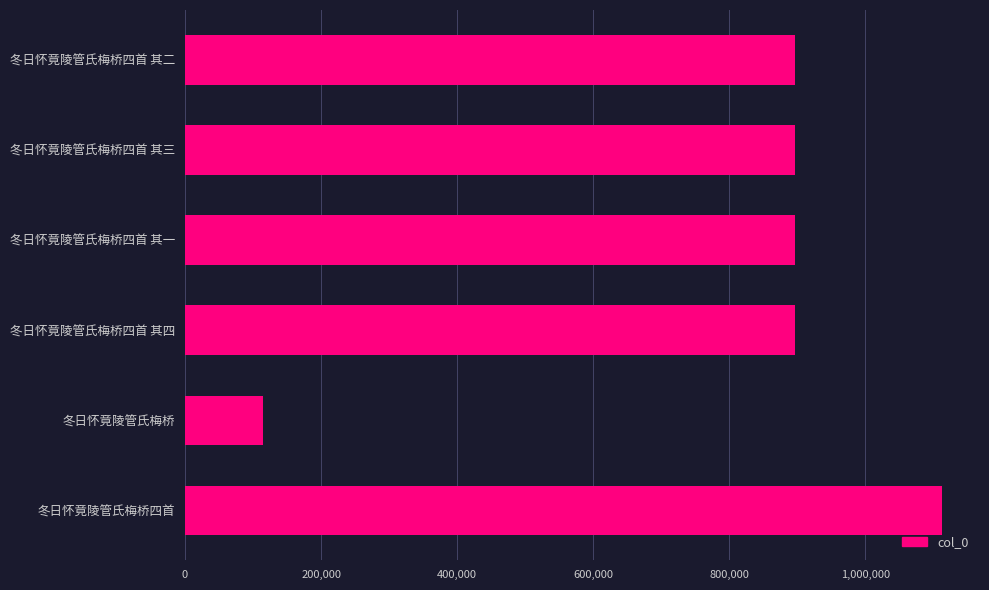

Which label corresponds to the largest value in the chart?

冬日怀竟陵管氏梅桥四首